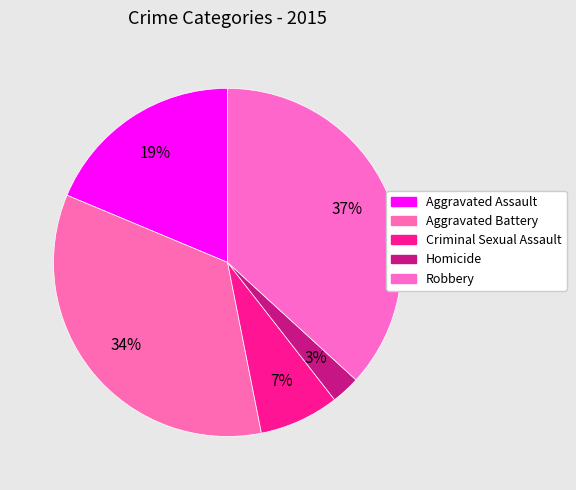

What percentage is the Aggravated Assault slice, to the nearest percent?

19%